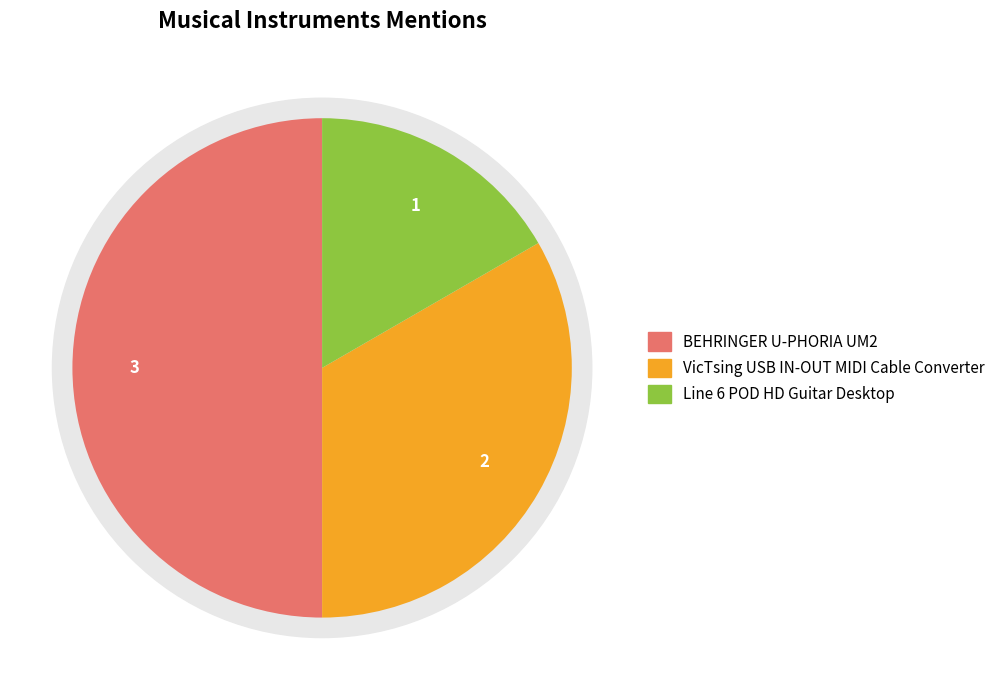

Rank the categories by value from highest to lowest.

BEHRINGER U-PHORIA UM2, VicTsing USB IN-OUT MIDI Cable Converter, Line 6 POD HD Guitar Desktop